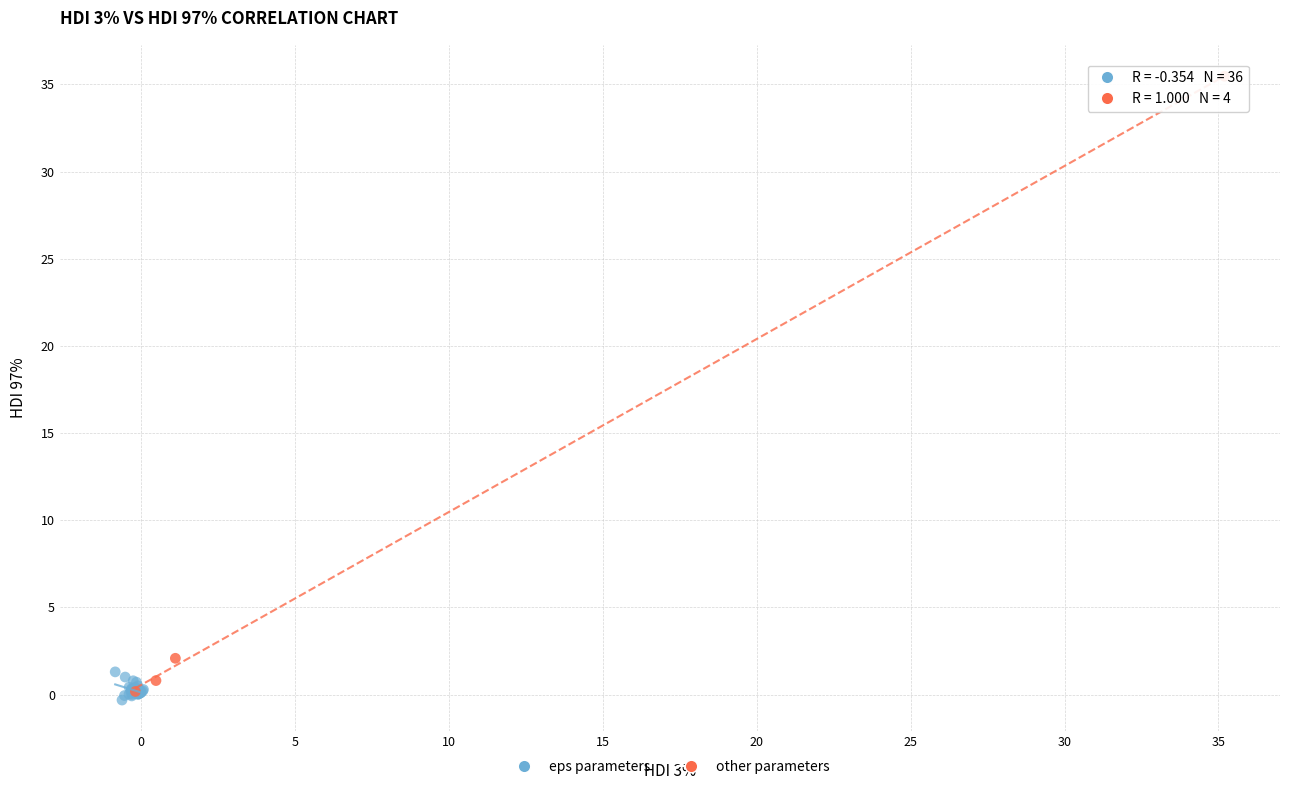

Which series has the widest spread of Y values?

other parameters